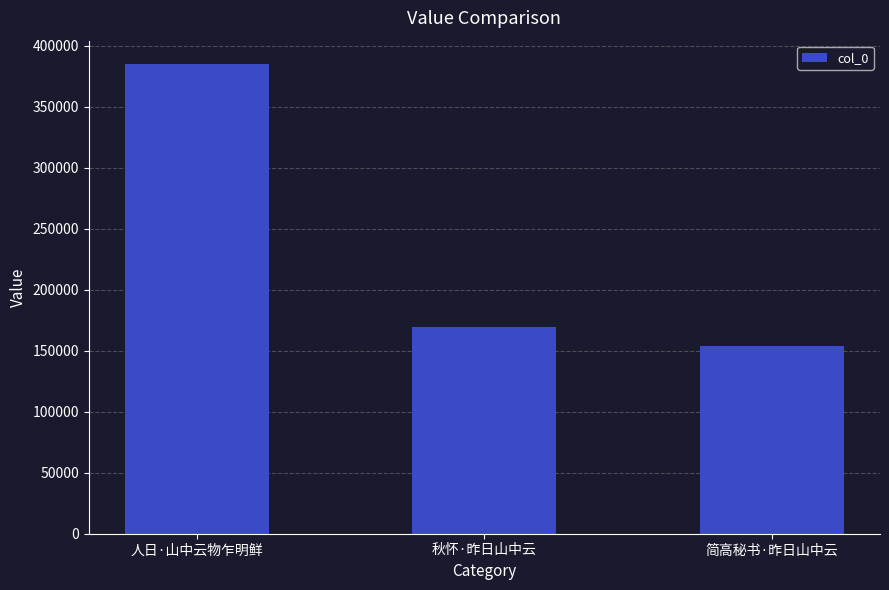

True or false: the data shows 612383 at 人日·山中云物乍明鲜.

False